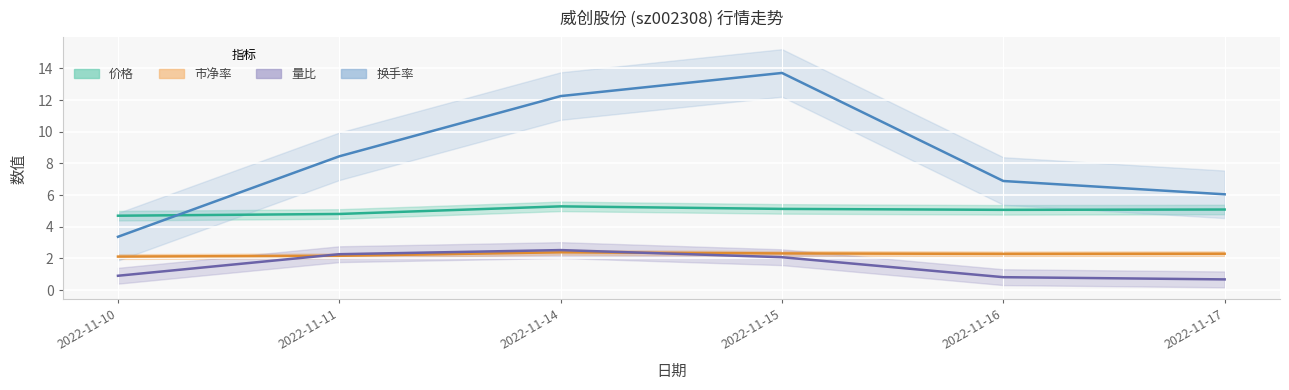

True or false: 换手率 has a value of 4.8 at 2022-11-10.

False